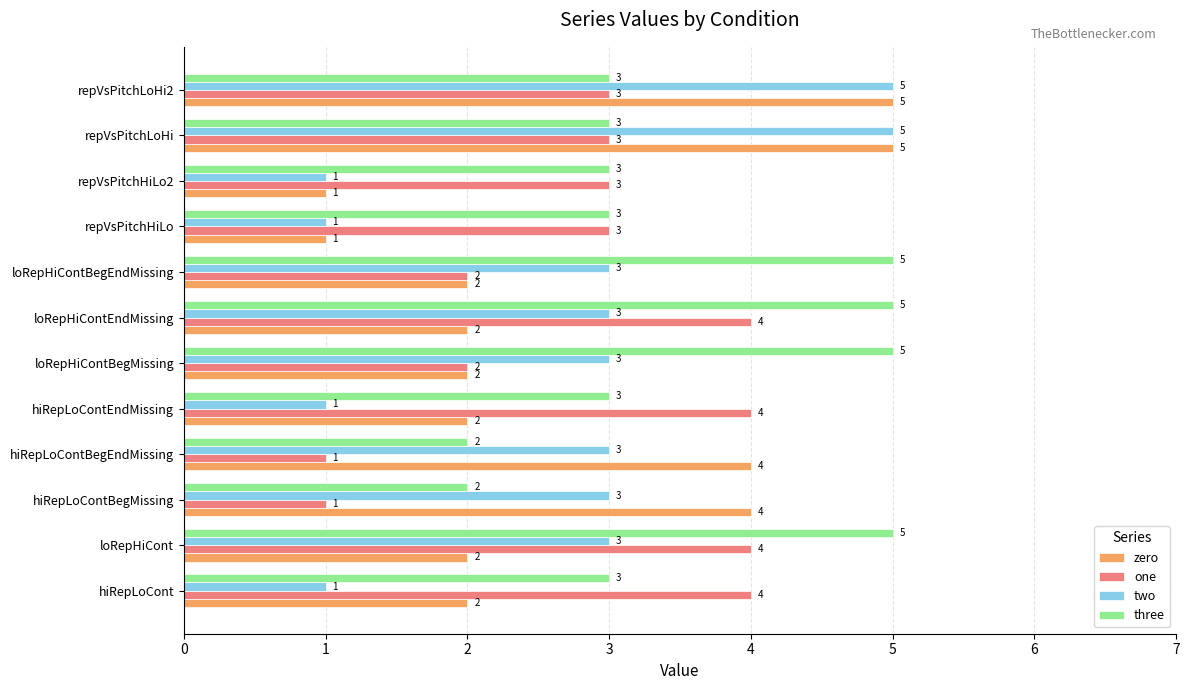

How many three values are between 3 and 5?

10